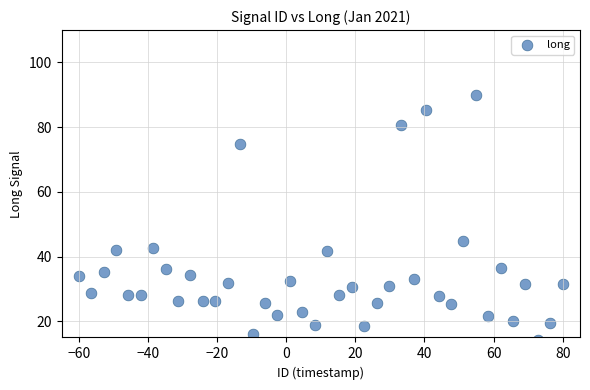

What is the range of X values (max minus min)?

140.0